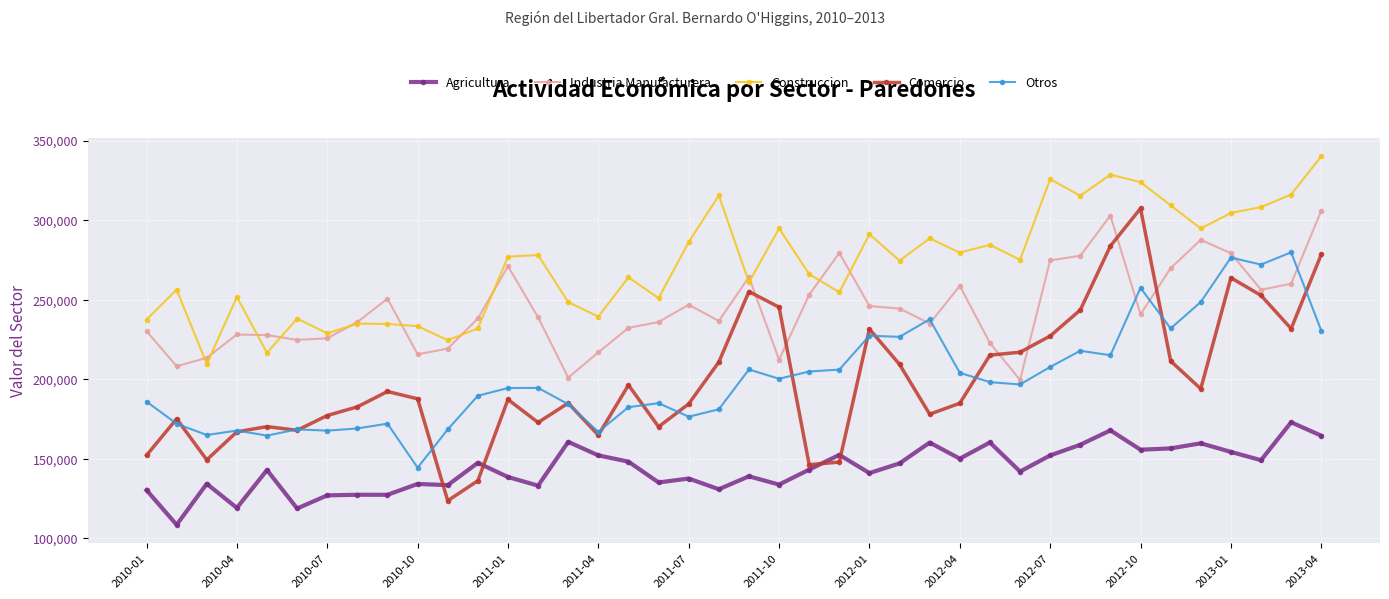

Which series has the widest spread of values?

Comercio